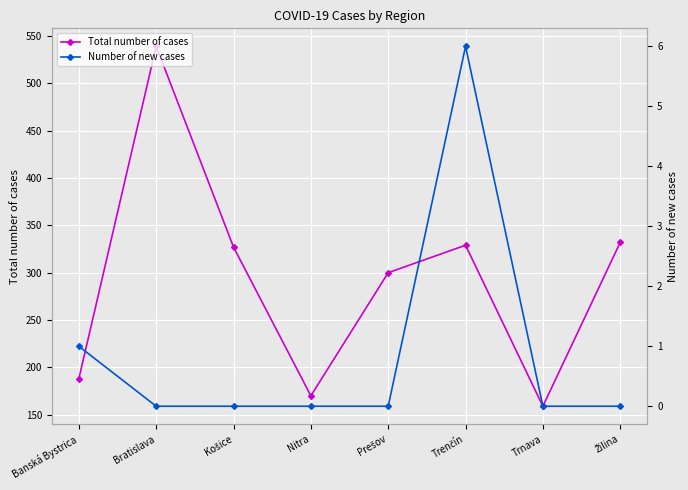

Which series has the largest total across all categories?

Total number of cases